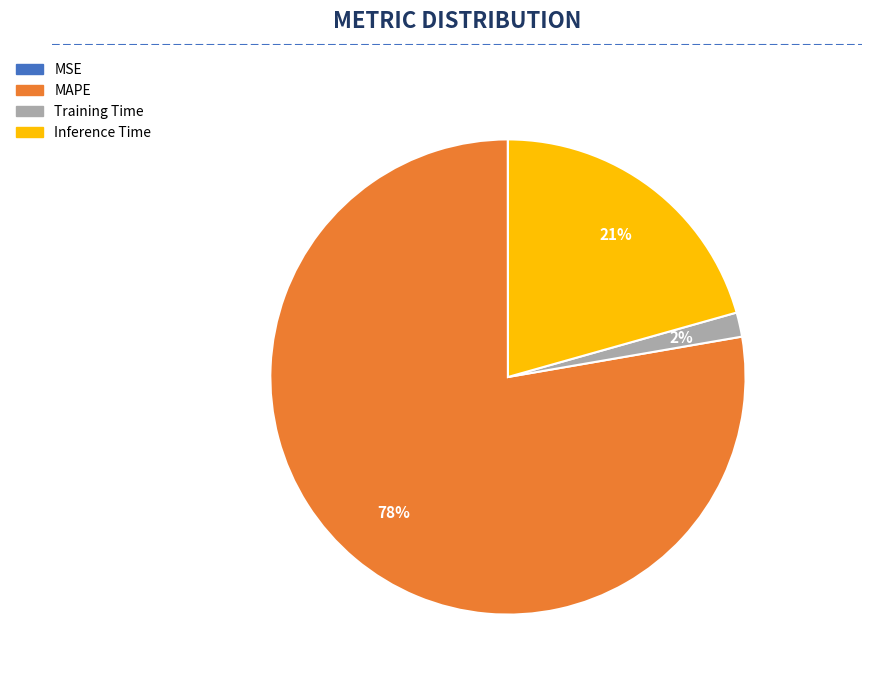

The Inference Time slice represents 7% of the pie. True or false?

False